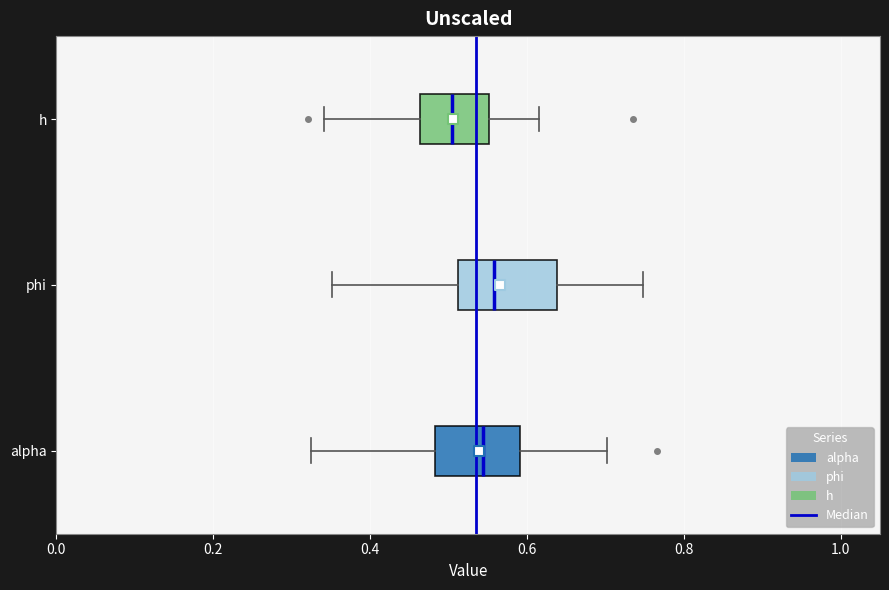

Reading bottom to top, read every box against the x-axis: the position of its median line, the range the box covers, and the ends of its whiskers. The values are not printed on the chart, so give them approximately, as read against the axis.

alpha: median 0.54, box 0.48 to 0.60, whiskers 0.32 to 0.70
phi: median 0.56, box 0.52 to 0.64, whiskers 0.36 to 0.74
h: median 0.50, box 0.46 to 0.56, whiskers 0.34 to 0.62